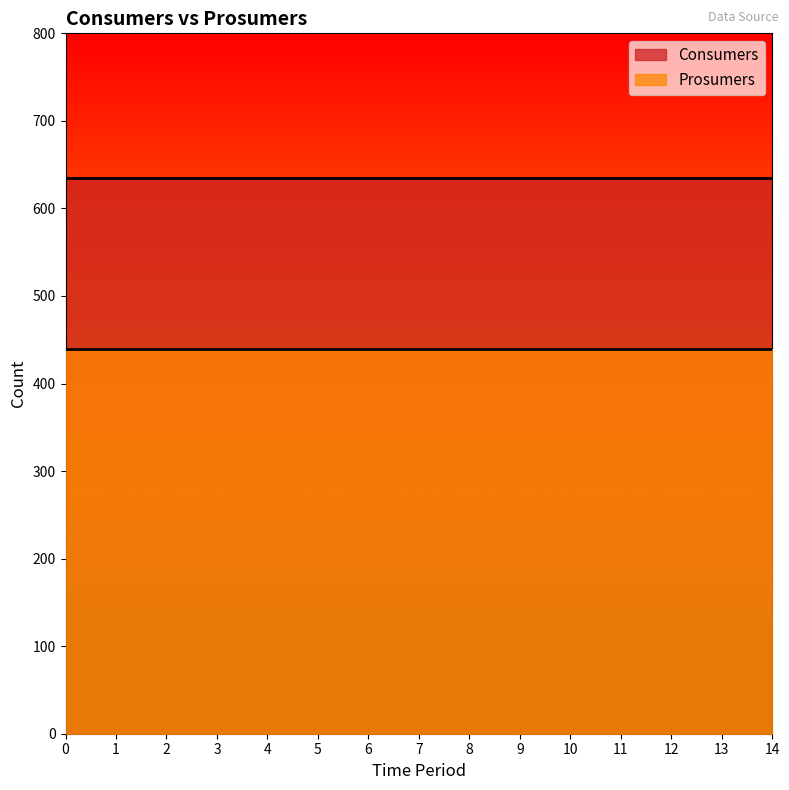

True or false: Consumers has a value of 1078 at 6.

False